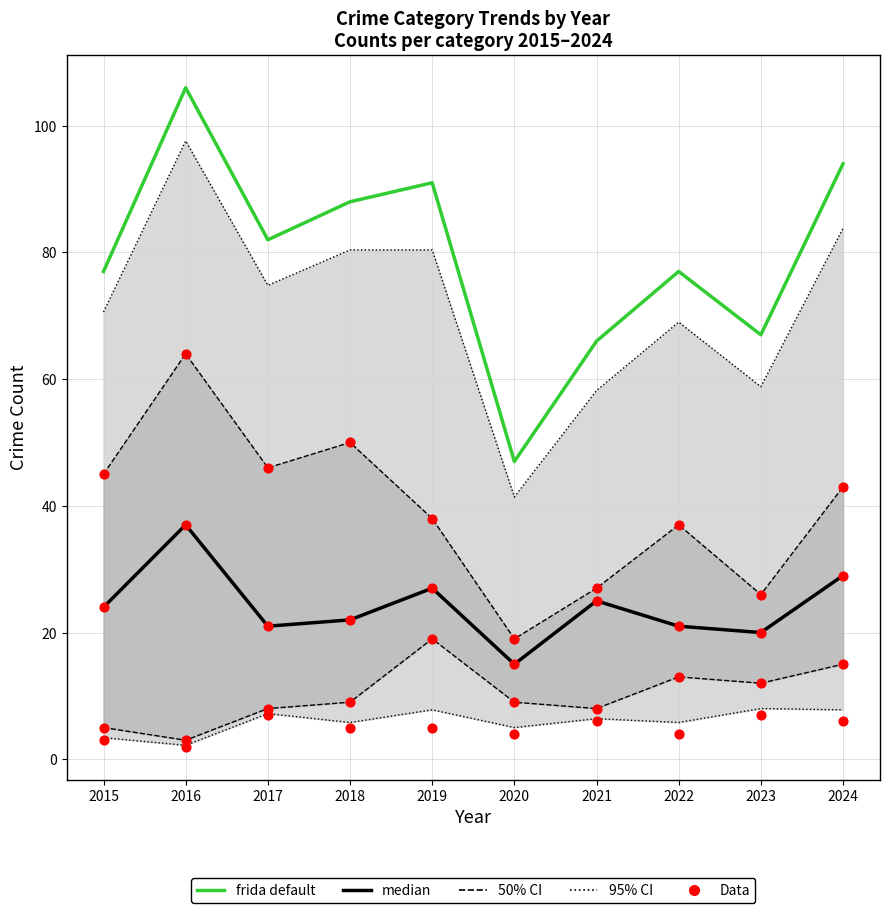

At which category is the sum across all series the highest?

2016